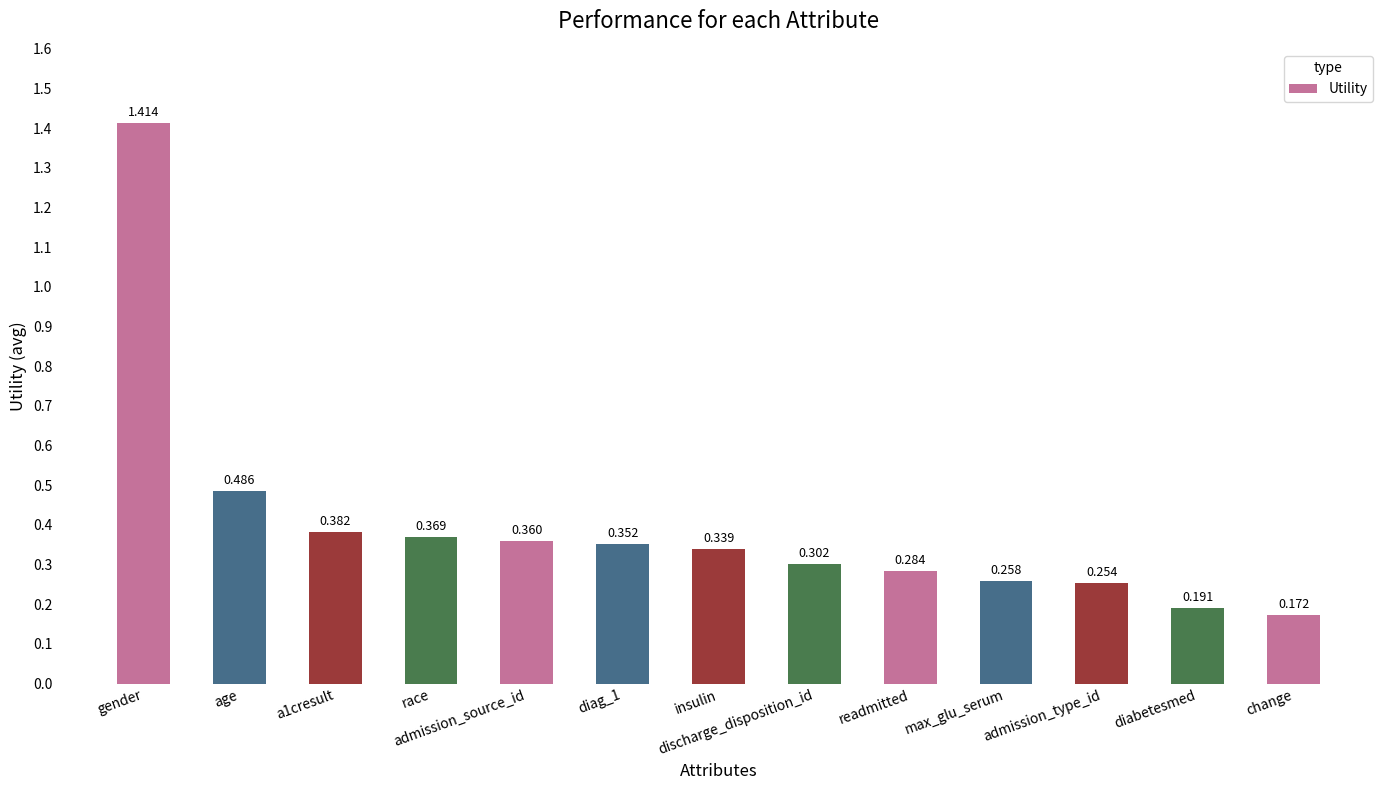

Rank the categories by value from lowest to highest.

change, diabetesmed, admission_type_id, max_glu_serum, readmitted, discharge_disposition_id, insulin, diag_1, admission_source_id, race, a1cresult, age, gender